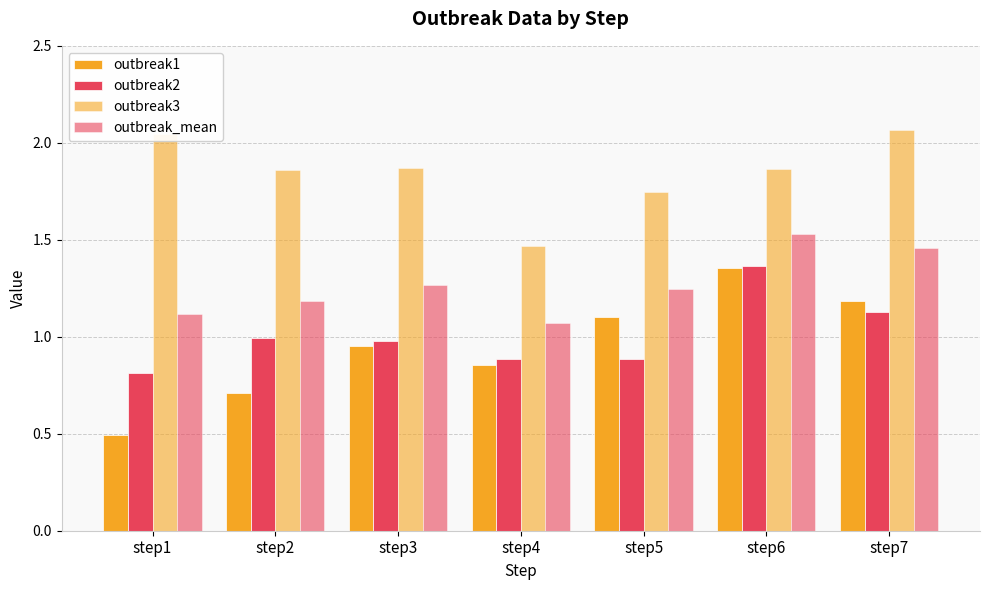

How many groups of bars are there?

7